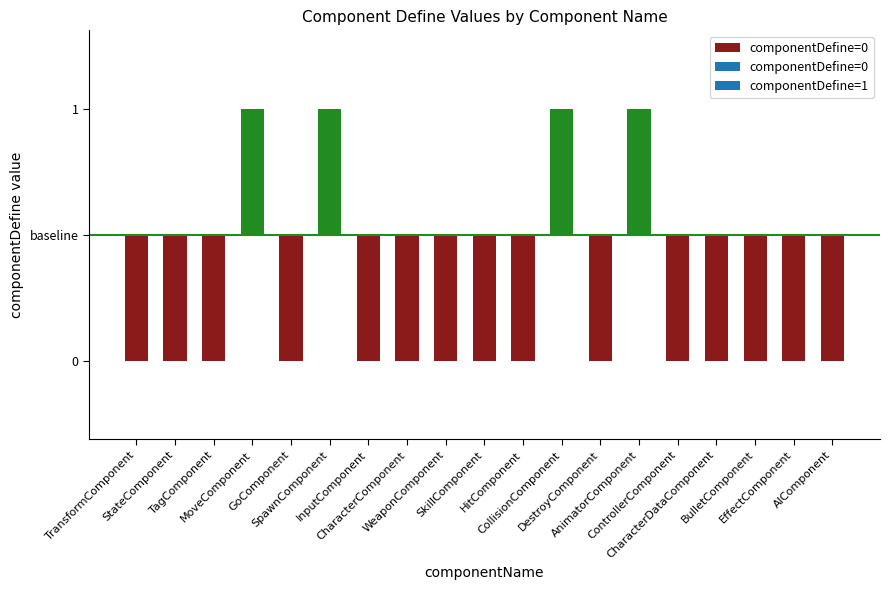

What is the spread (max minus min) of values at 18?

1